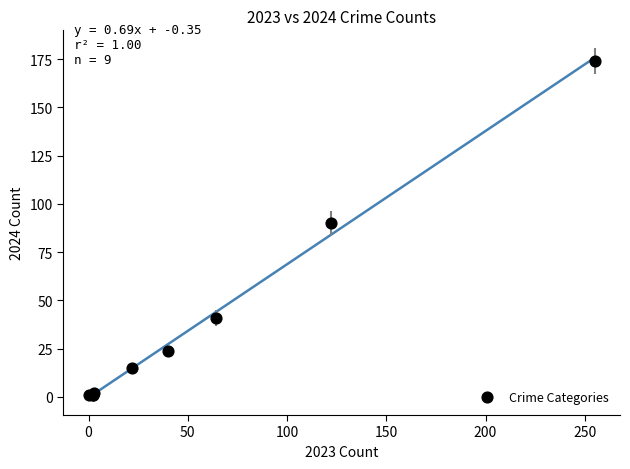

What Y value in the scatter plot is closest to 87?

90